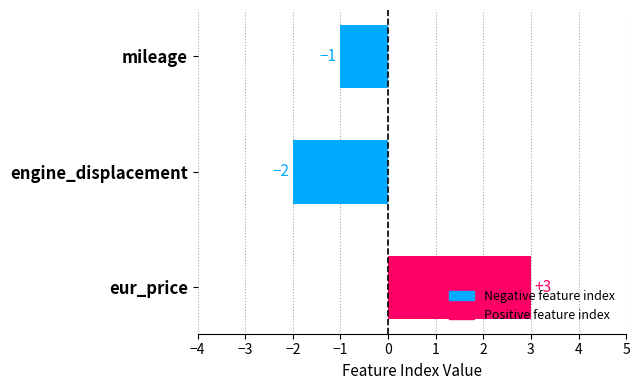

Which label corresponds to the largest value in the chart?

eur_price